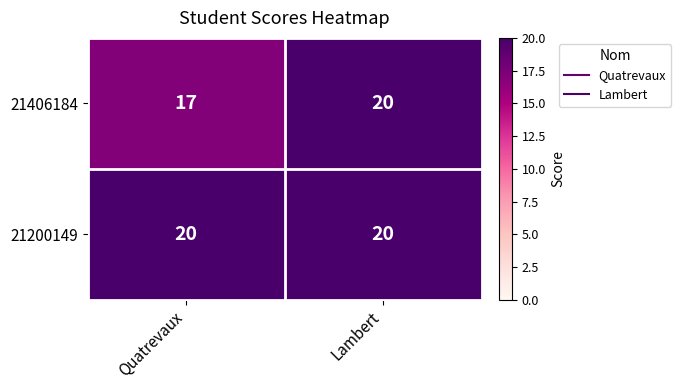

Reading left to right, transcribe all the data shown in this chart.

21406184: Quatrevaux=17	Lambert=20
21200149: Quatrevaux=20	Lambert=20